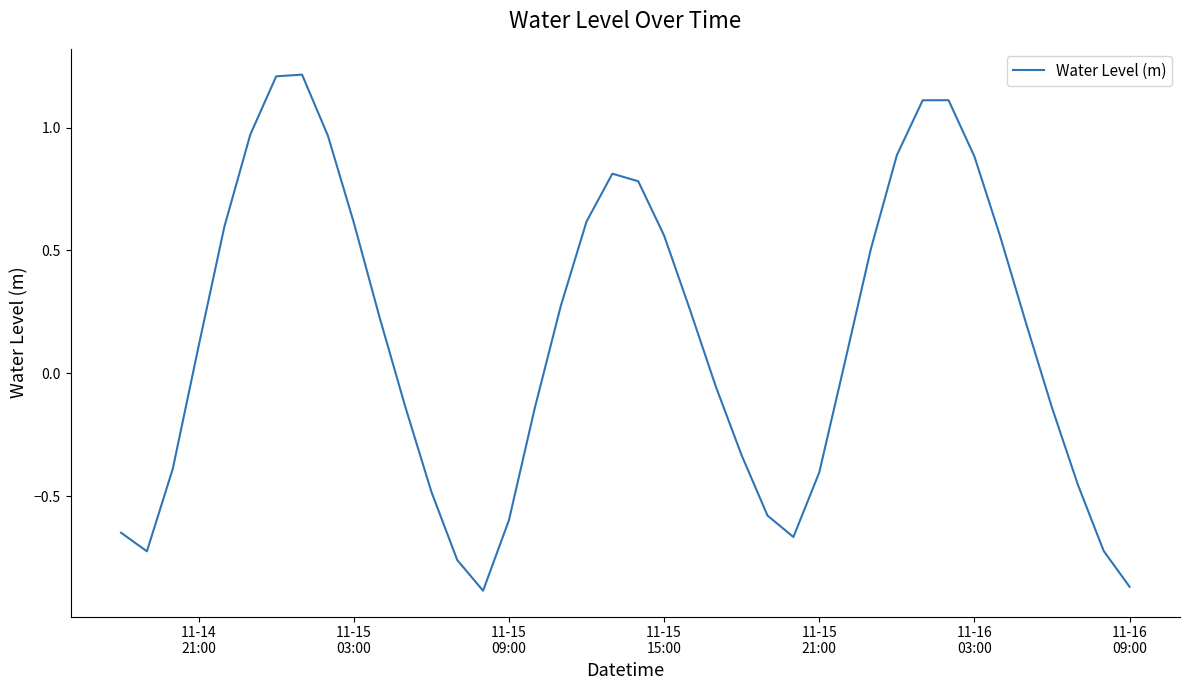

What is the greatest value displayed?

1.2